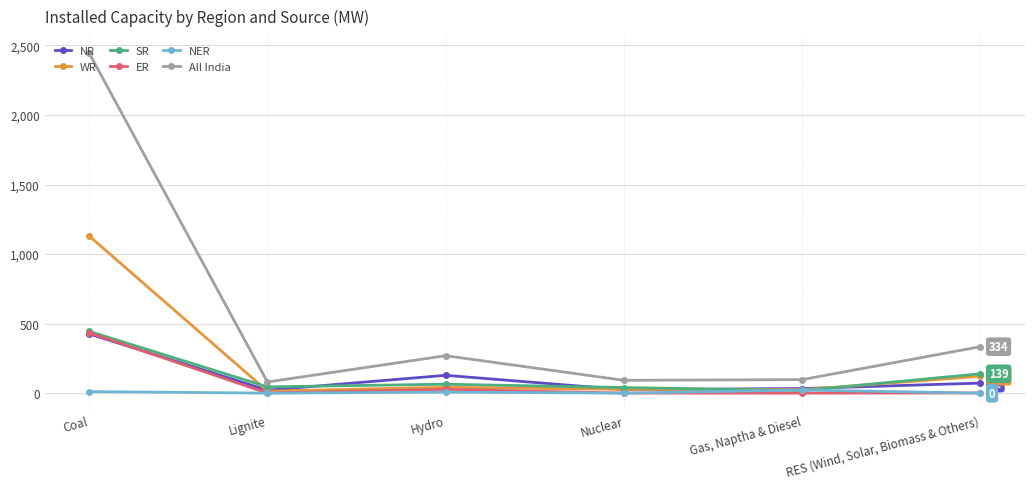

Count the number of categories in the chart.

6